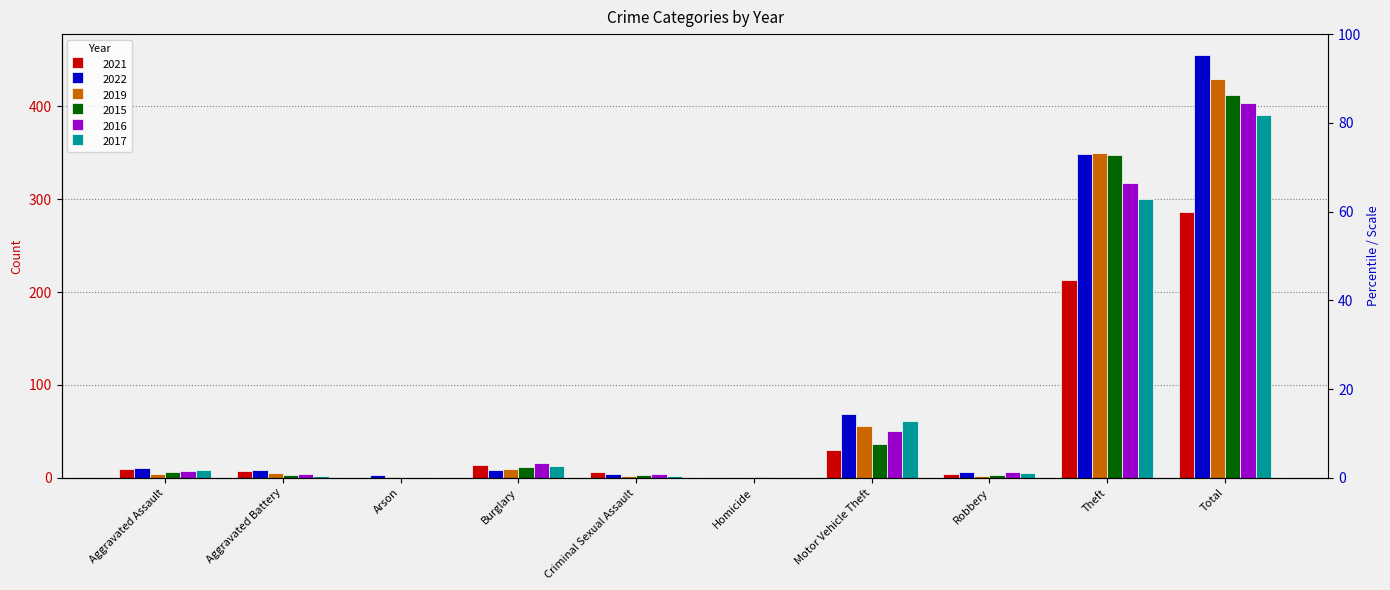

What is the value of the 2017 bar at the 8th from the left?

5